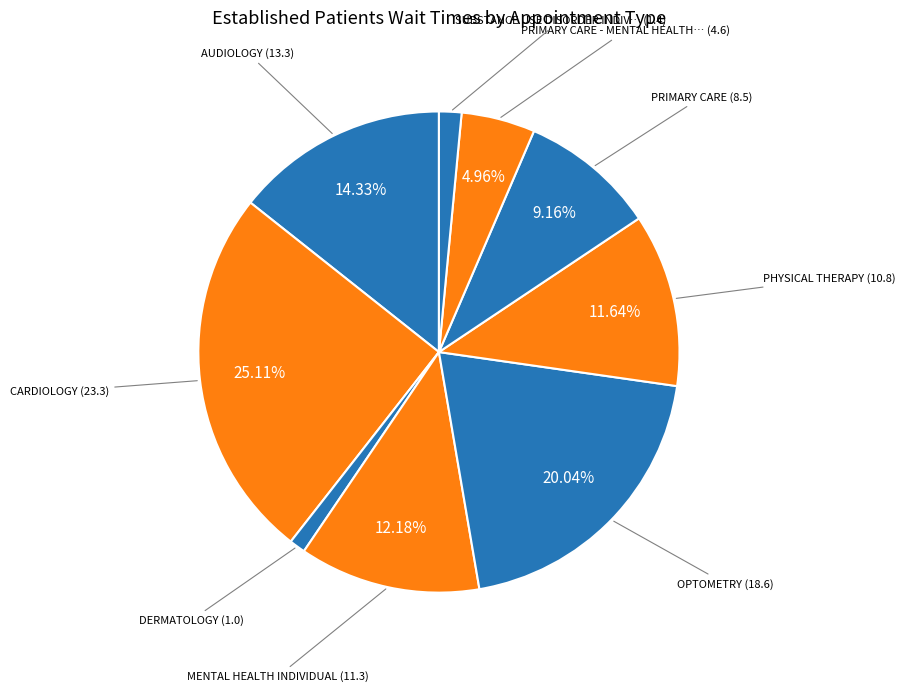

How many segments does this pie chart have?

9